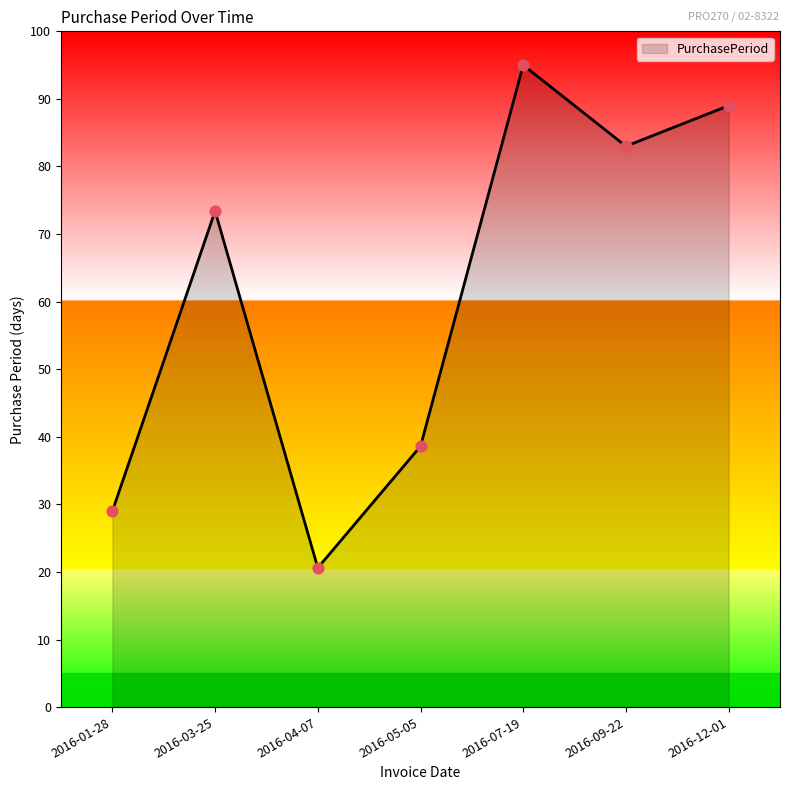

Approximately how many times larger is the value at 2016-05-05 compared to 2016-07-19?

0.4